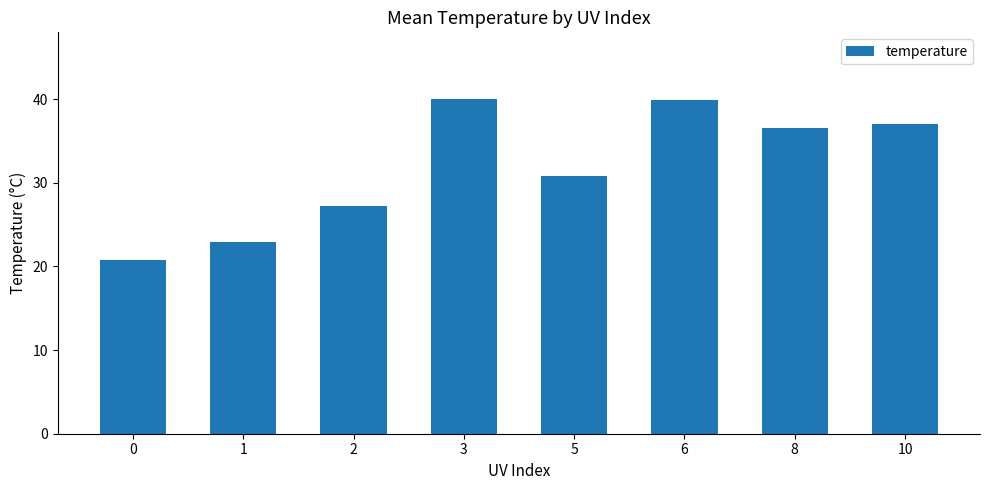

What is the value of the 3rd bar from the left?

27.2